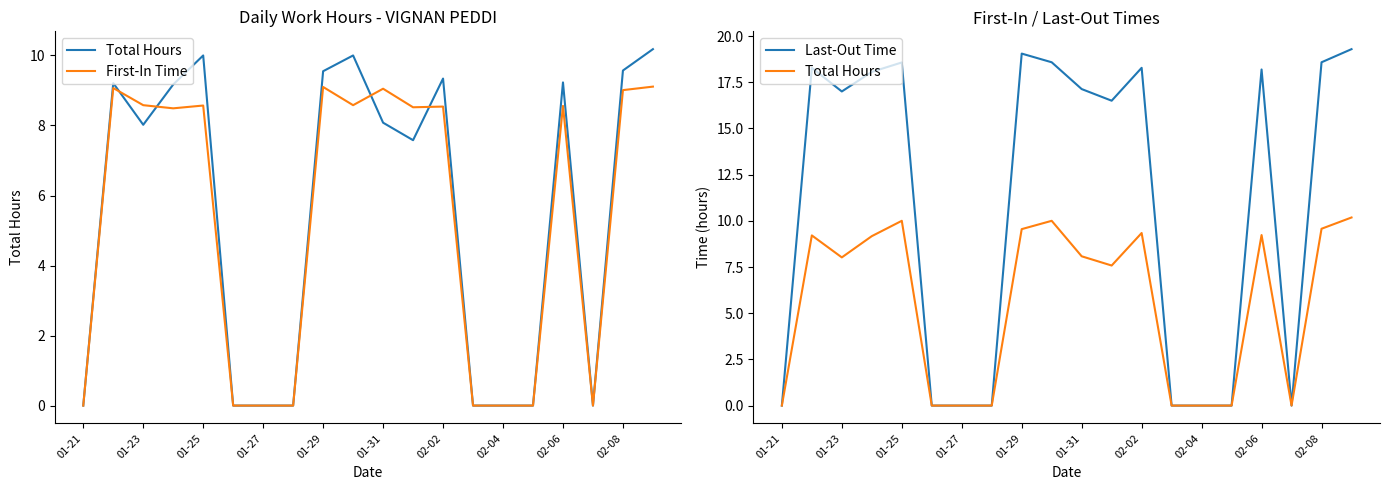

Which series has the largest total across all categories?

Last-Out Time